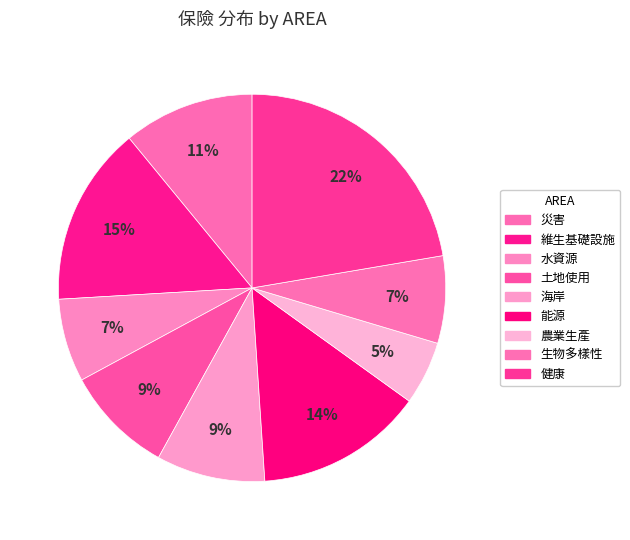

To the nearest percent, what portion does 維生基礎設施 represent?

15%